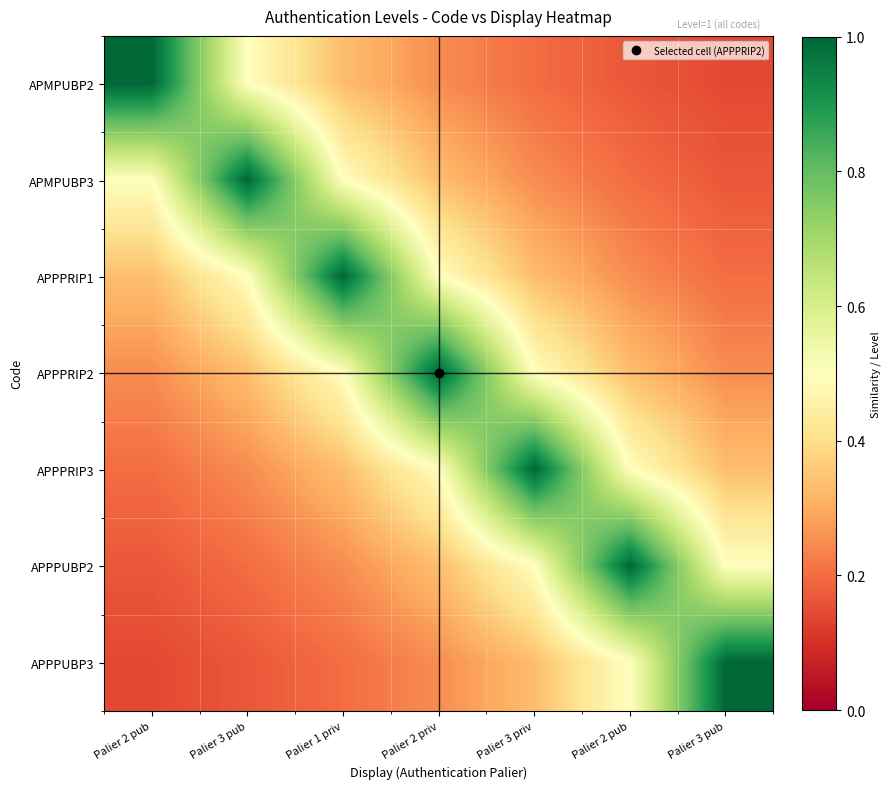

Reading left to right, transcribe all the data shown in this chart.

APMPUBP2: Palier 2 pub=1.0	Palier 3 pub=0.5	Palier 1 priv=0.3	Palier 2 priv=0.2	Palier 3 priv=0.2	Palier 2 pub=0.2	Palier 3 pub=0.1
APMPUBP3: Palier 2 pub=0.5	Palier 3 pub=1.0	Palier 1 priv=0.5	Palier 2 priv=0.3	Palier 3 priv=0.2	Palier 2 pub=0.2	Palier 3 pub=0.2
APPPRIP1: Palier 2 pub=0.3	Palier 3 pub=0.5	Palier 1 priv=1.0	Palier 2 priv=0.5	Palier 3 priv=0.3	Palier 2 pub=0.2	Palier 3 pub=0.2
APPPRIP2: Palier 2 pub=0.2	Palier 3 pub=0.3	Palier 1 priv=0.5	Palier 2 priv=1.0	Palier 3 priv=0.5	Palier 2 pub=0.3	Palier 3 pub=0.2
APPPRIP3: Palier 2 pub=0.2	Palier 3 pub=0.2	Palier 1 priv=0.3	Palier 2 priv=0.5	Palier 3 priv=1.0	Palier 2 pub=0.5	Palier 3 pub=0.3
APPPUBP2: Palier 2 pub=0.2	Palier 3 pub=0.2	Palier 1 priv=0.2	Palier 2 priv=0.3	Palier 3 priv=0.5	Palier 2 pub=1.0	Palier 3 pub=0.5
APPPUBP3: Palier 2 pub=0.1	Palier 3 pub=0.2	Palier 1 priv=0.2	Palier 2 priv=0.2	Palier 3 priv=0.3	Palier 2 pub=0.5	Palier 3 pub=1.0